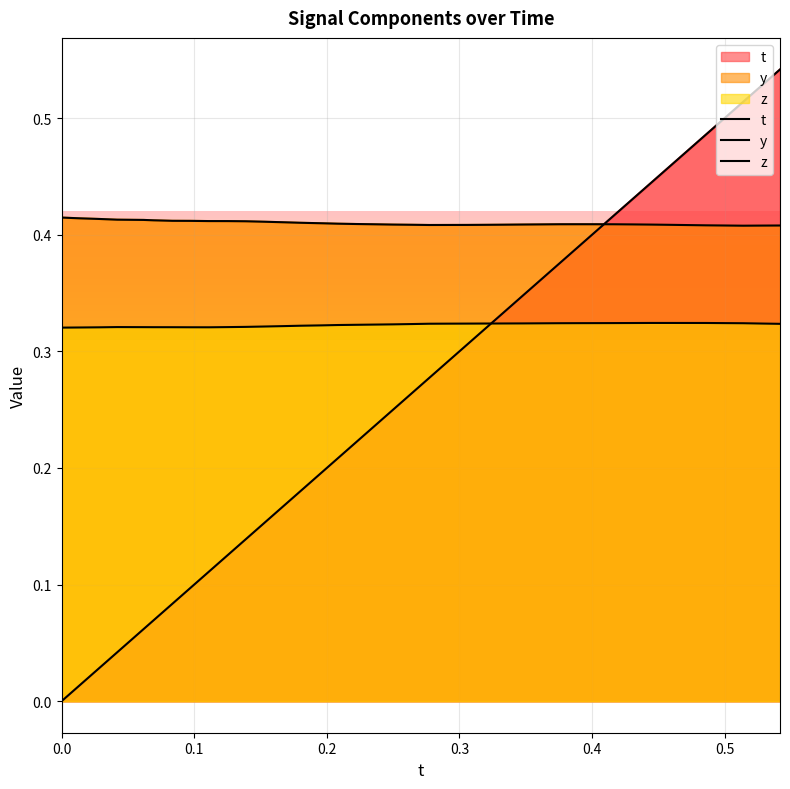

Reading right to left, list all the values displayed in this chart.

t: 0.5	0.5	0.5	0.5	0.5	0.5	0.5	0.4	0.4	0.4	0.4	0.4	0.4	0.4	0.3	0.3	0.3	0.3	0.3	0.3	0.3	0.2	0.2	0.2	0.2	0.2	0.2	0.2	0.2	0.1	0.1	0.1	0.1	0.1	0.1	0.1	0.0	0.0	0.0	0.0
y: 0.4	0.4	0.4	0.4	0.4	0.4	0.4	0.4	0.4	0.4	0.4	0.4	0.4	0.4	0.4	0.4	0.4	0.4	0.4	0.4	0.4	0.4	0.4	0.4	0.4	0.4	0.4	0.4	0.4	0.4	0.4	0.4	0.4	0.4	0.4	0.4	0.4	0.4	0.4	0.4
z: 0.3	0.3	0.3	0.3	0.3	0.3	0.3	0.3	0.3	0.3	0.3	0.3	0.3	0.3	0.3	0.3	0.3	0.3	0.3	0.3	0.3	0.3	0.3	0.3	0.3	0.3	0.3	0.3	0.3	0.3	0.3	0.3	0.3	0.3	0.3	0.3	0.3	0.3	0.3	0.3